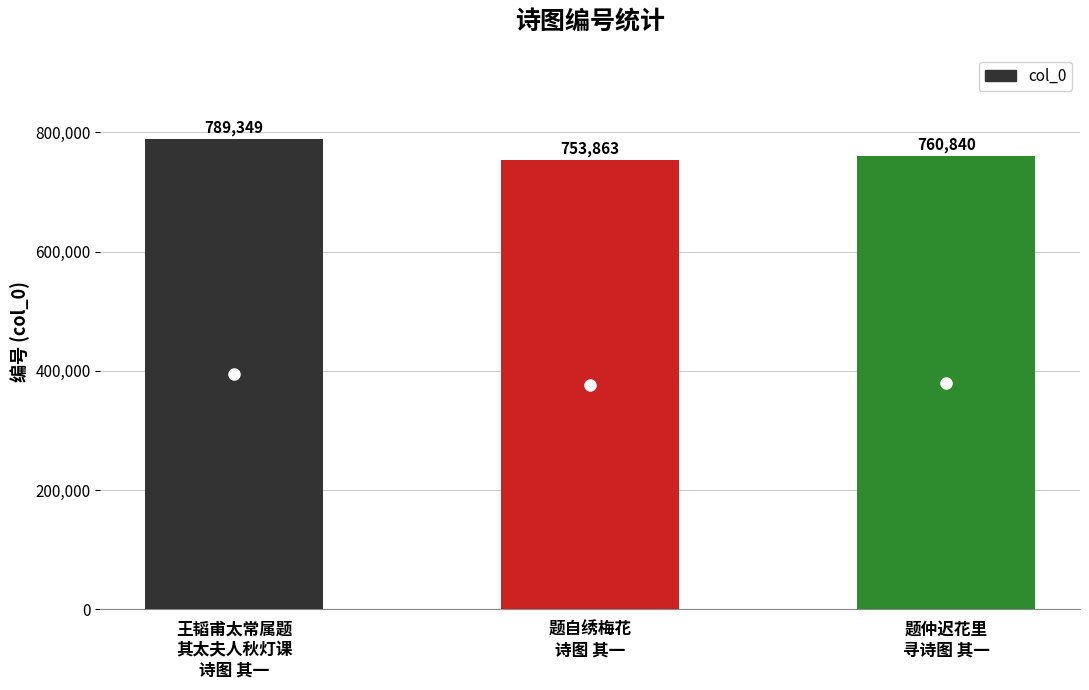

Count the number of categories in the chart.

3